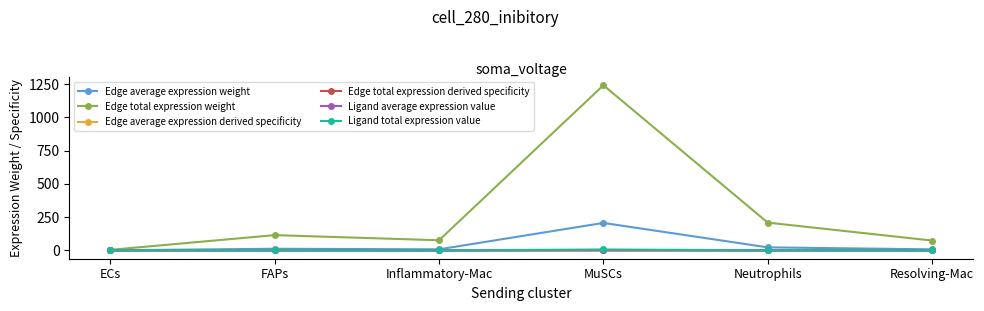

What is the sum of the Ligand total expression value values at Inflammatory-Mac and Neutrophils?

1.7